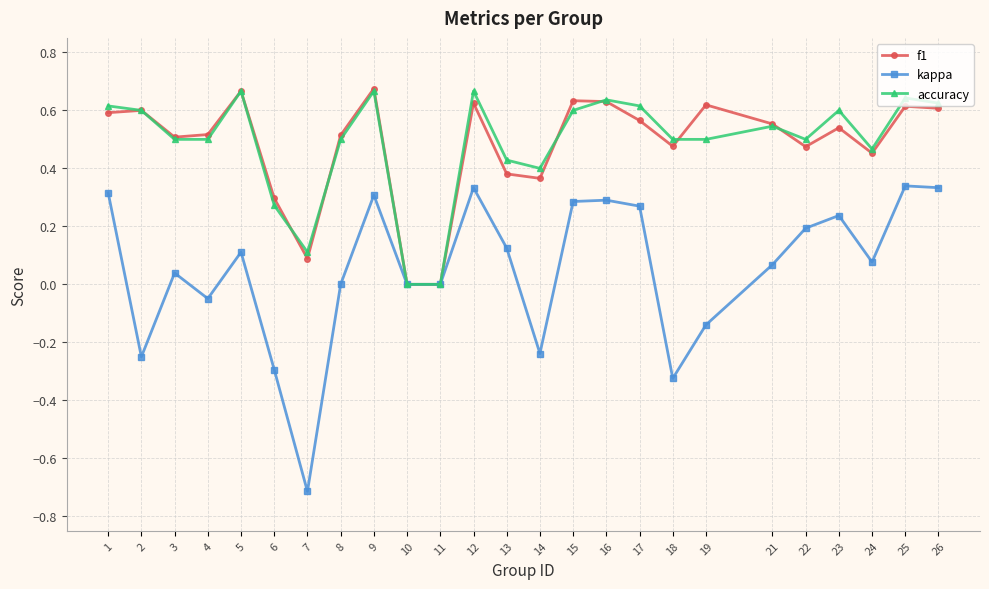

True or false: accuracy has more than 1 interior local peaks.

True